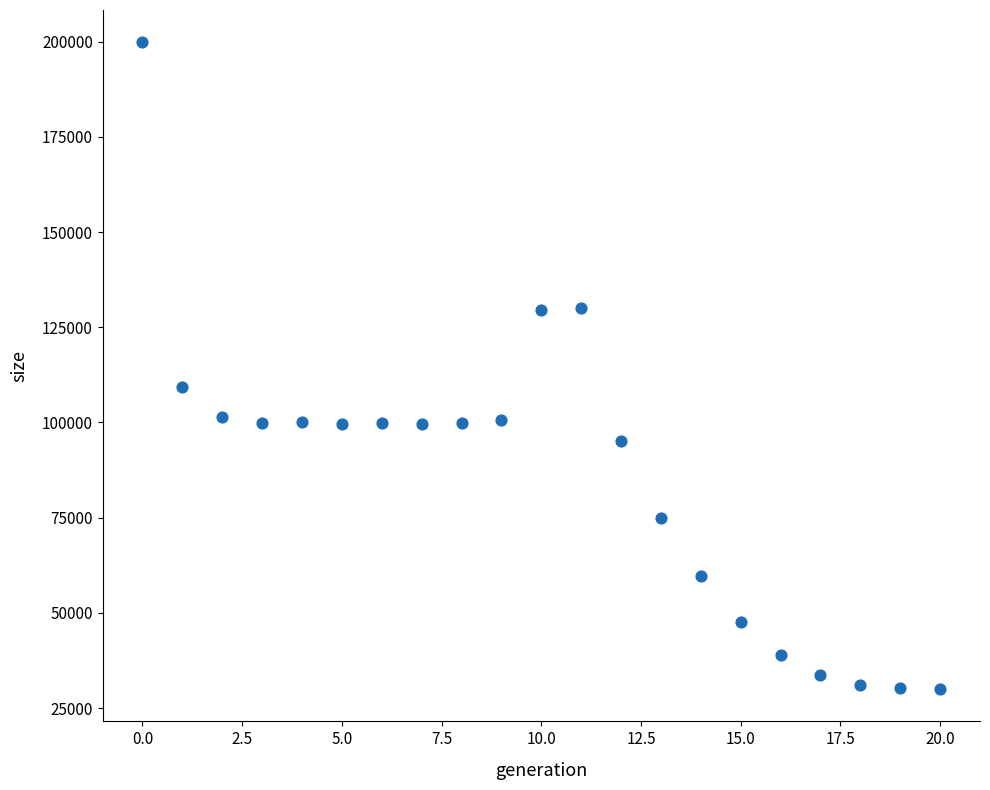

What is the range of Y values (max minus min)?

169827